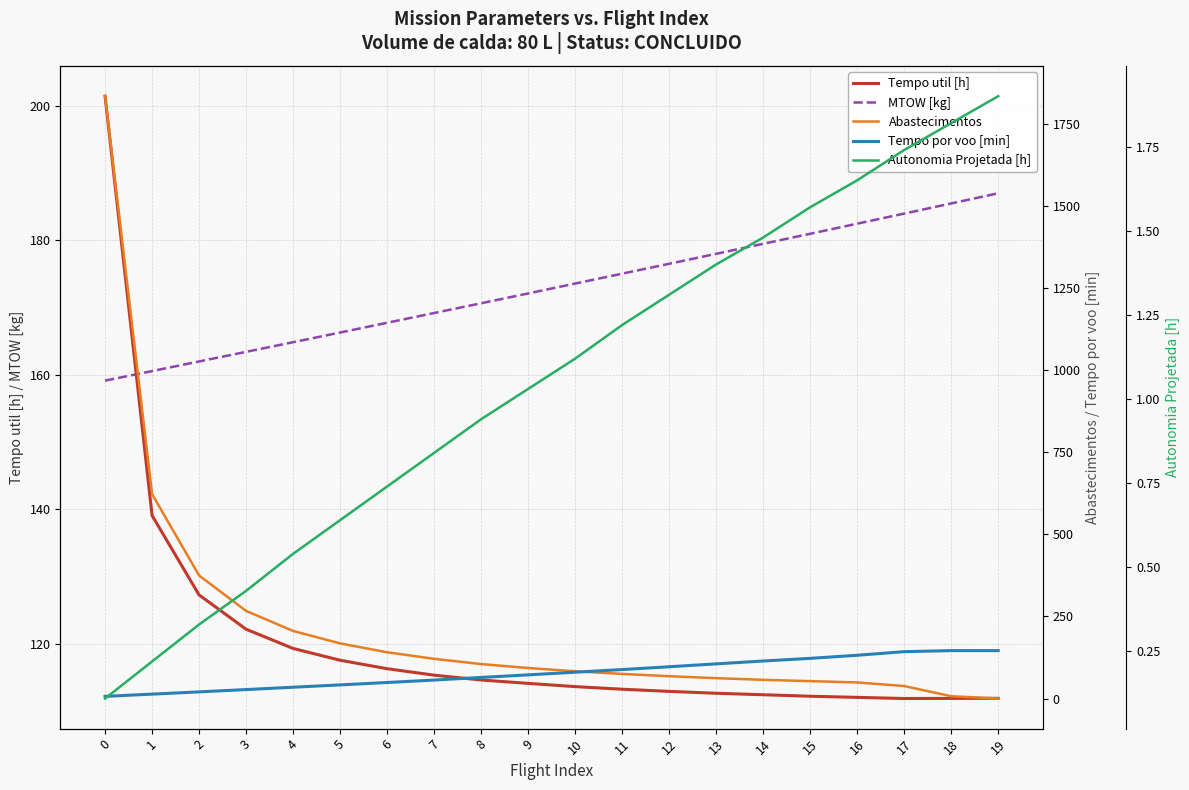

True or false: Autonomia Projetada [h] and Tempo por voo [min] intersect in this chart.

False